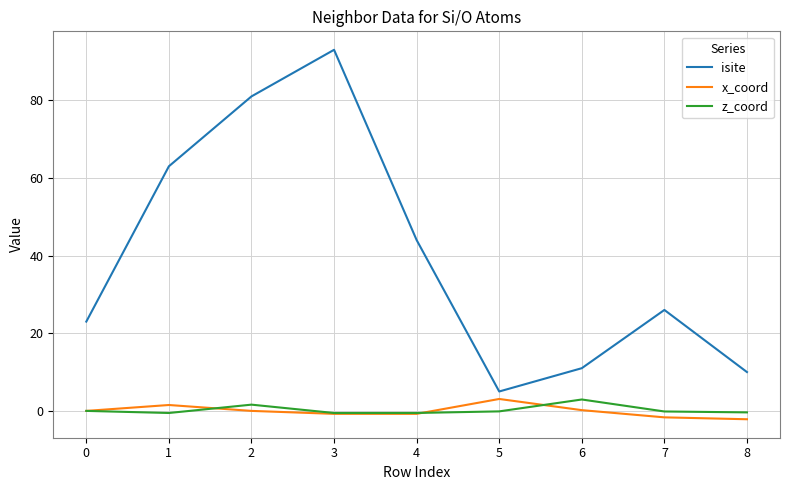

Which series changed the most between 2 and 6?

isite